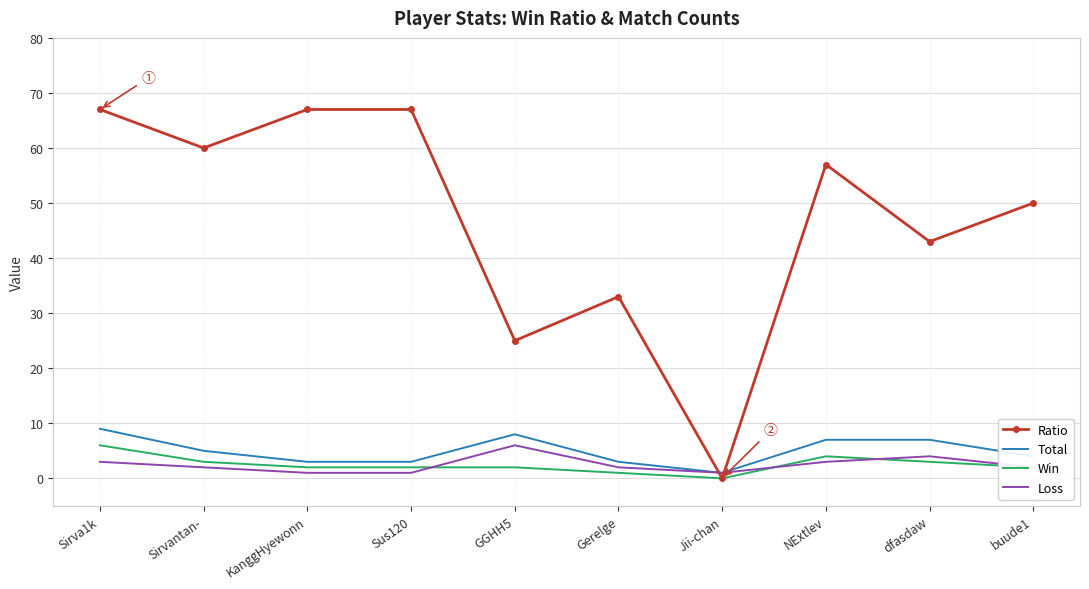

Is it true that Ratio equals 67 at Sirva1k?

True